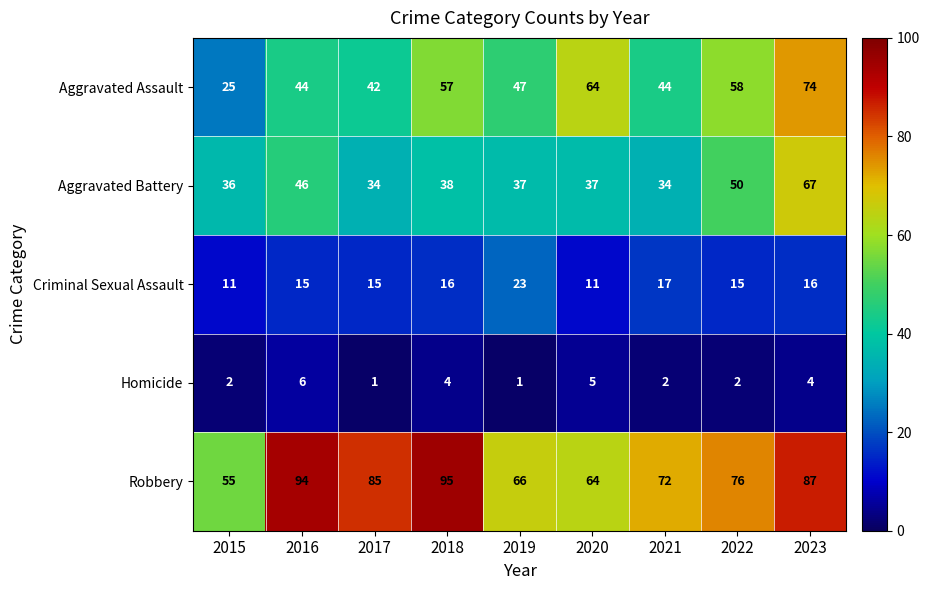

What is the spread (max minus min) of values at 2016?

88